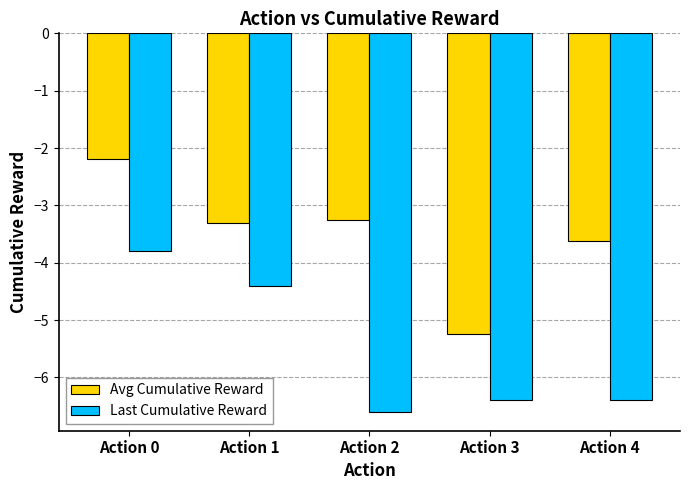

What is the highest value of the Last Cumulative Reward series?

-3.8